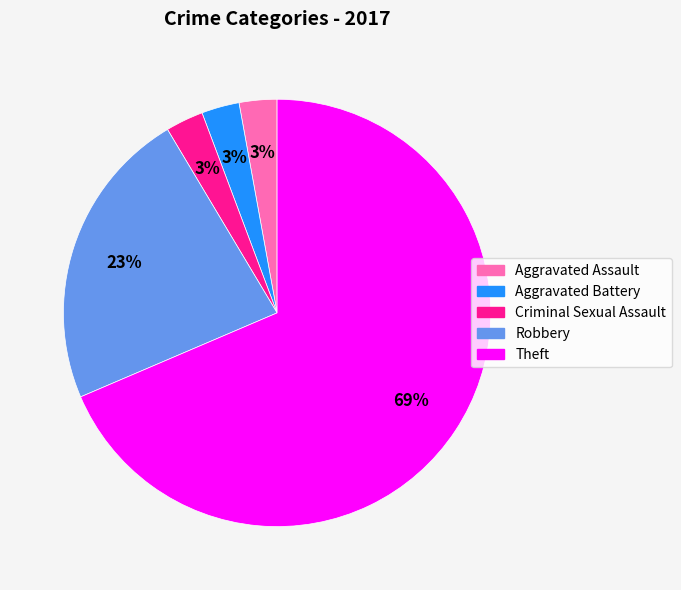

Is there a majority slice in this chart?

Yes